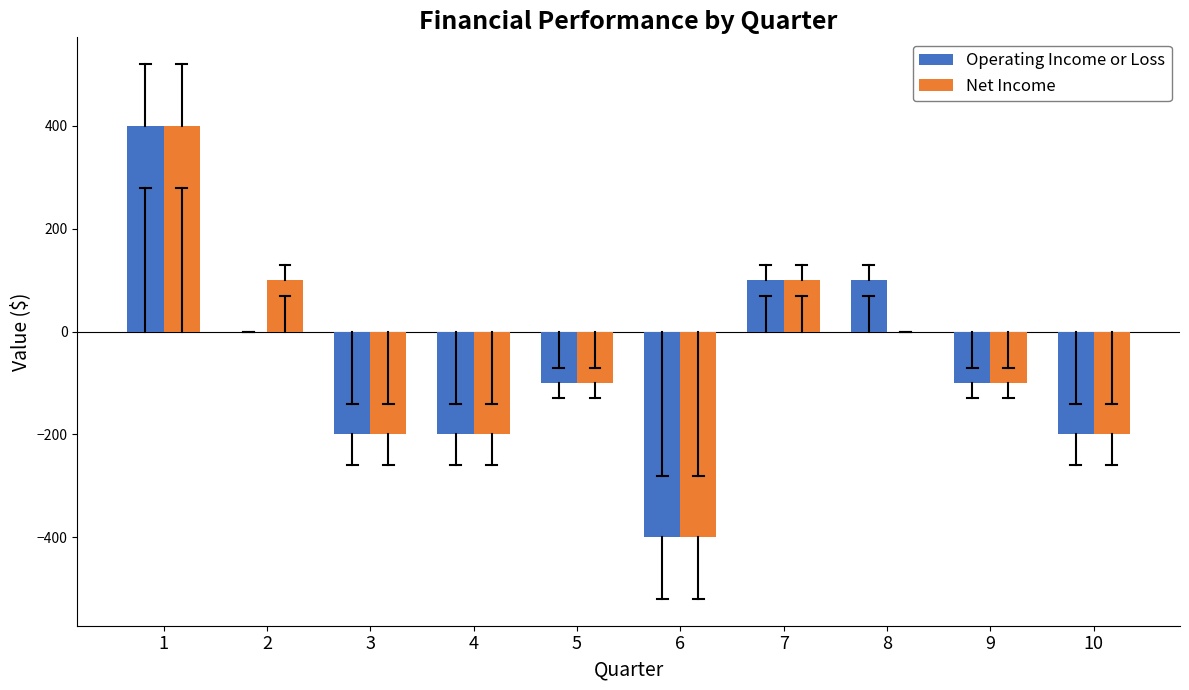

Reading left to right, list all the values displayed in this chart.

Operating Income or Loss: 1=400	2=0	3=-200	4=-200	5=-100	6=-400	7=100	8=100	9=-100	10=-200
Net Income: 1=400	2=100	3=-200	4=-200	5=-100	6=-400	7=100	8=0	9=-100	10=-200